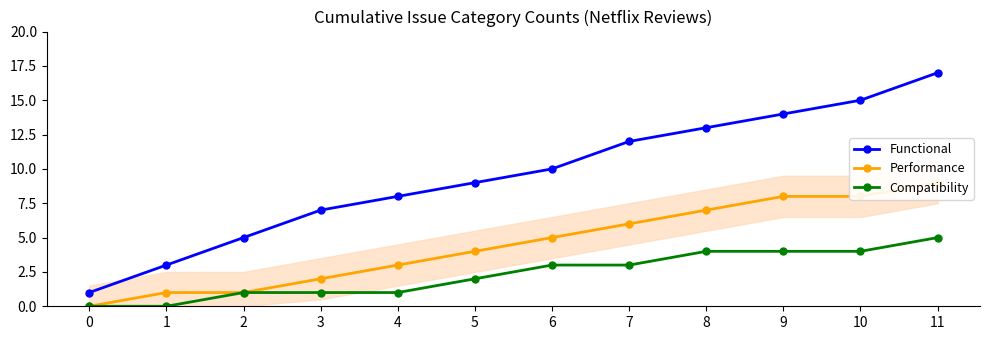

The value of Performance at 2 is 1. True or false?

True